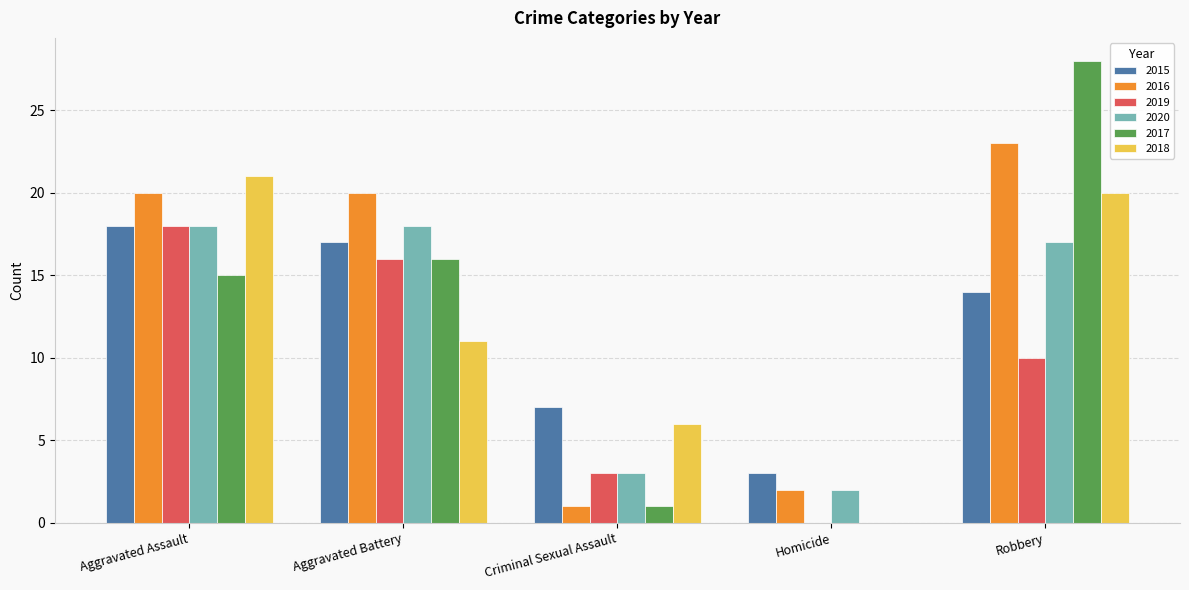

Is the value of 2020 at Aggravated Battery greater than the value of 2015 at Robbery?

Yes